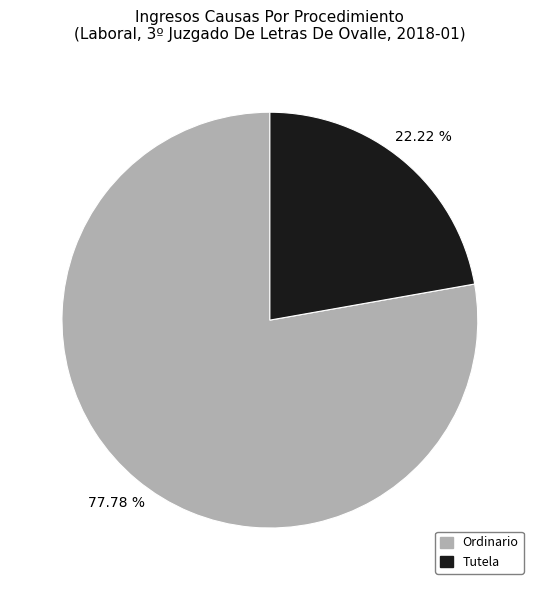

Does any single category account for the majority?

Yes